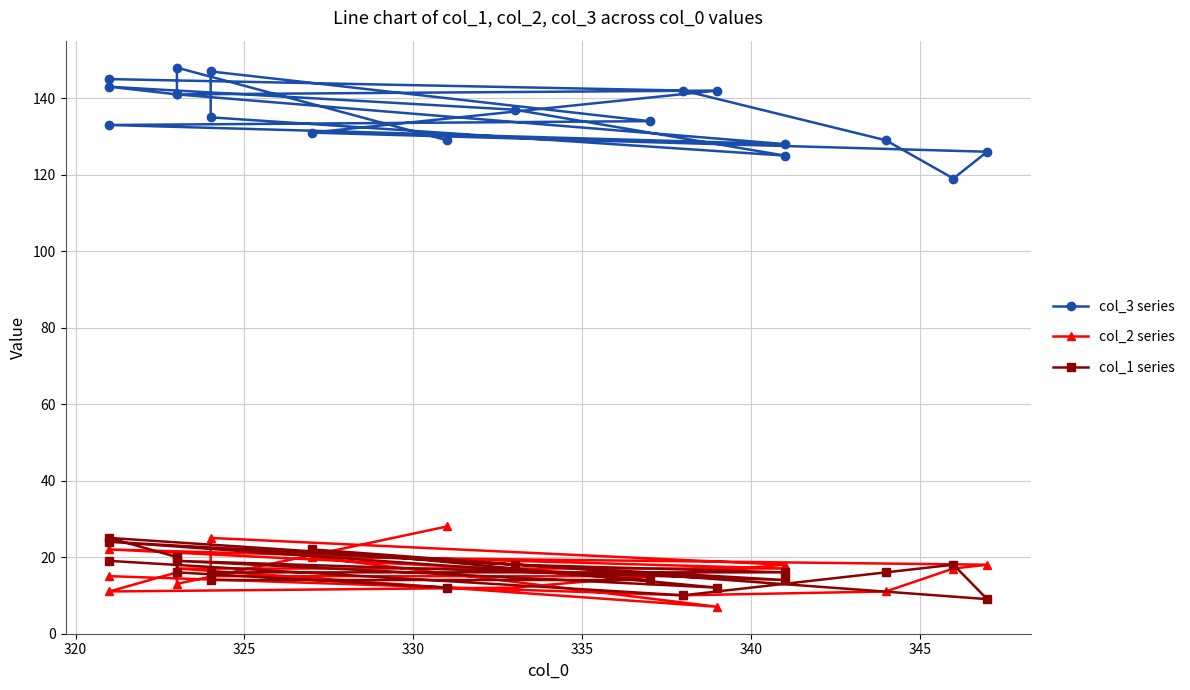

Reading left to right, list all the values displayed in this chart.

col_3 series: 129	148	141	143	137	125	135	147	134	133	128	141	142	131	126	119	129	142	145
col_2 series: 28	13	16	11	12	18	25	15	15	22	17	17	7	20	18	17	11	10	15
col_1 series: 12	16	20	25	18	16	16	14	14	24	14	19	12	22	9	18	16	10	19